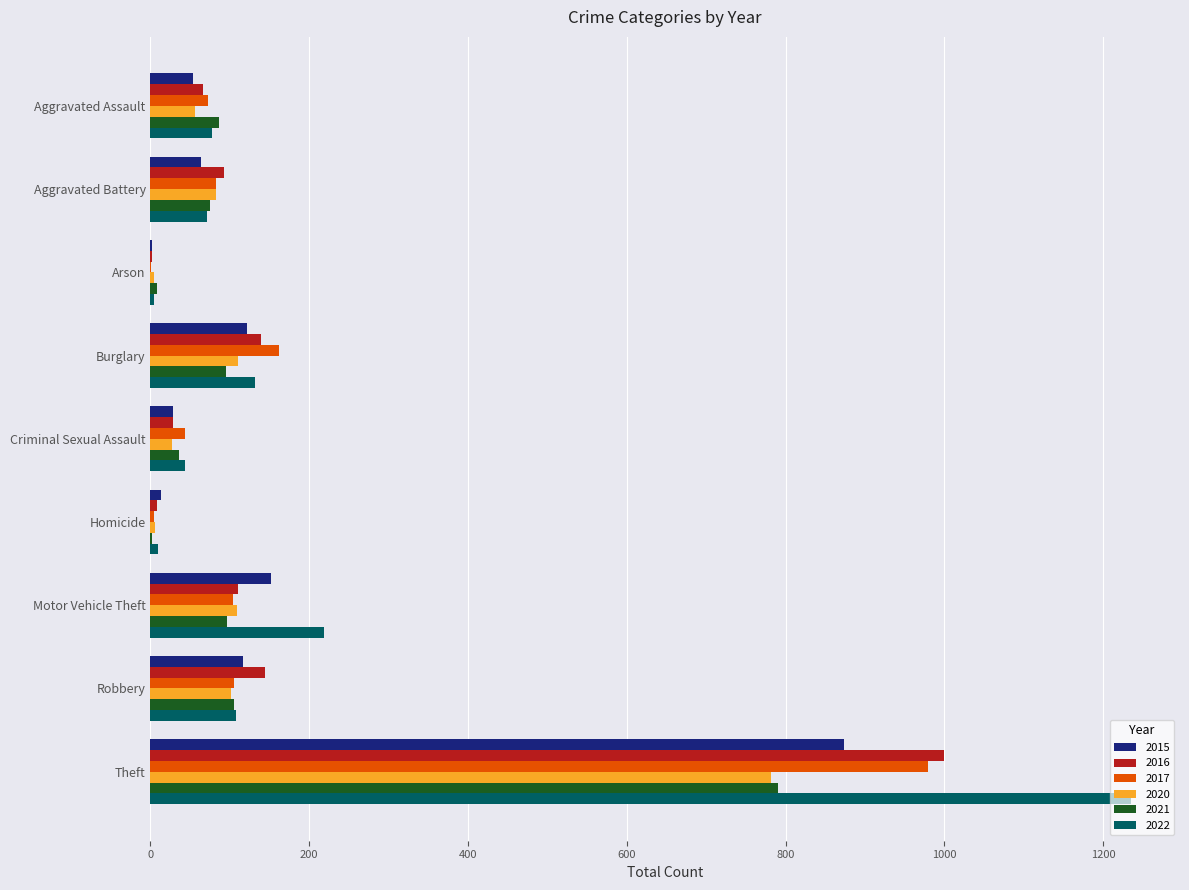

How many categories are shown in the chart?

9